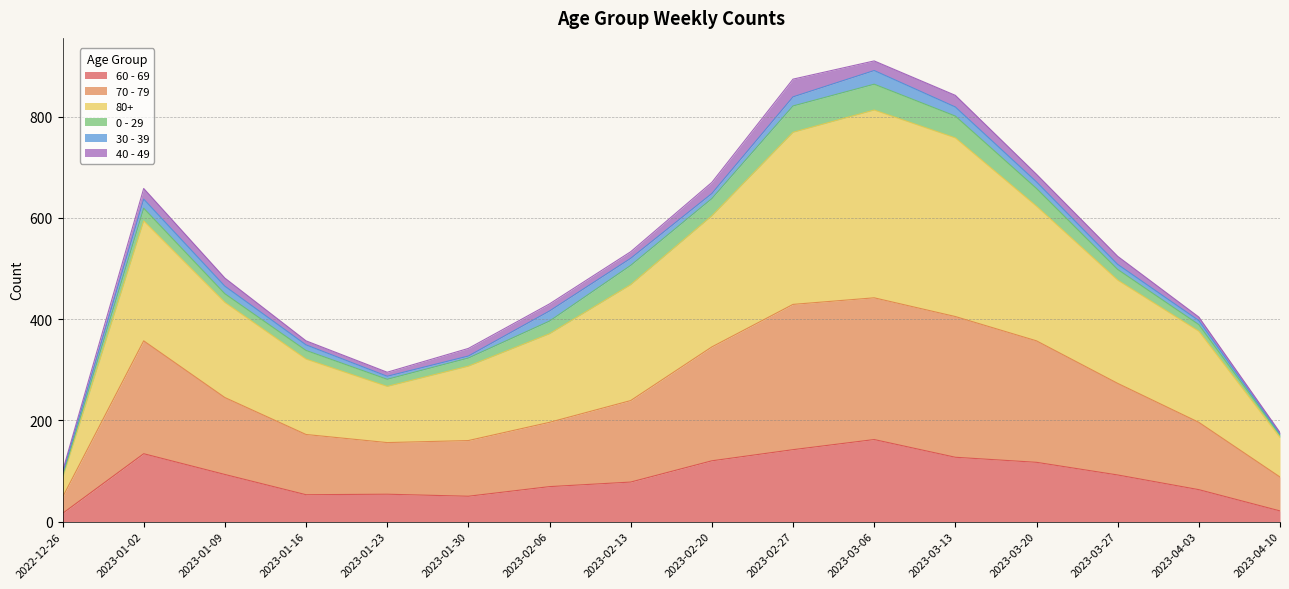

The 60 - 69 series shows 120 at 2023-02-20. True or false?

True